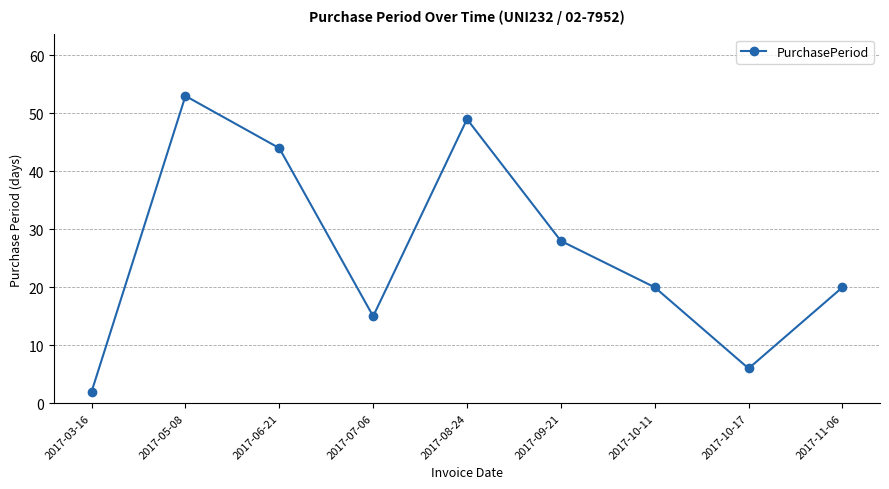

What is the average value?

26